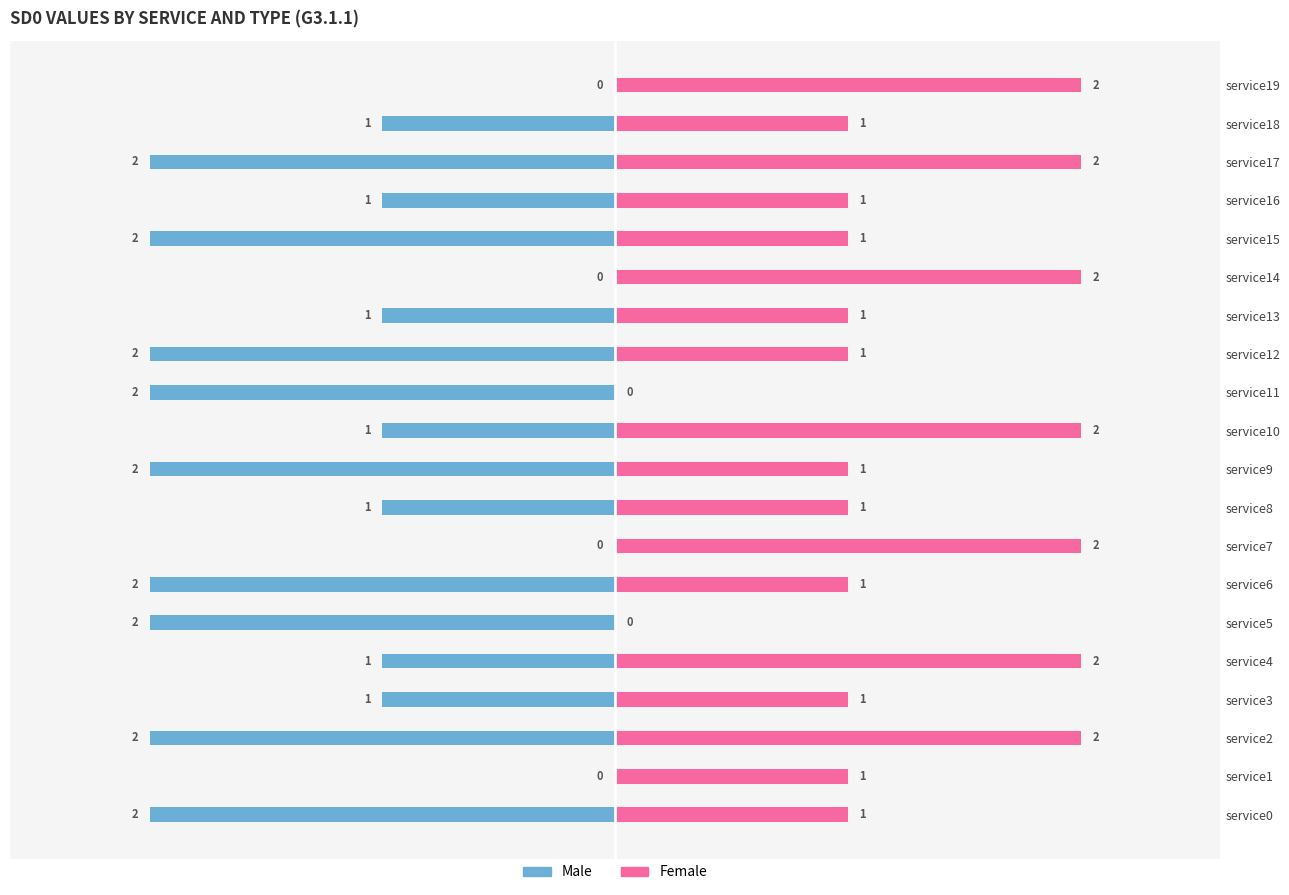

Which series has the widest spread of values?

Male